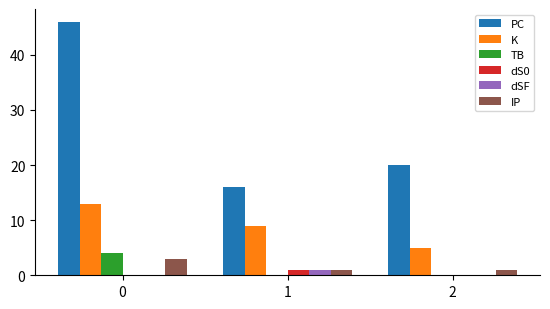

What is the maximum value shown in the chart?

46